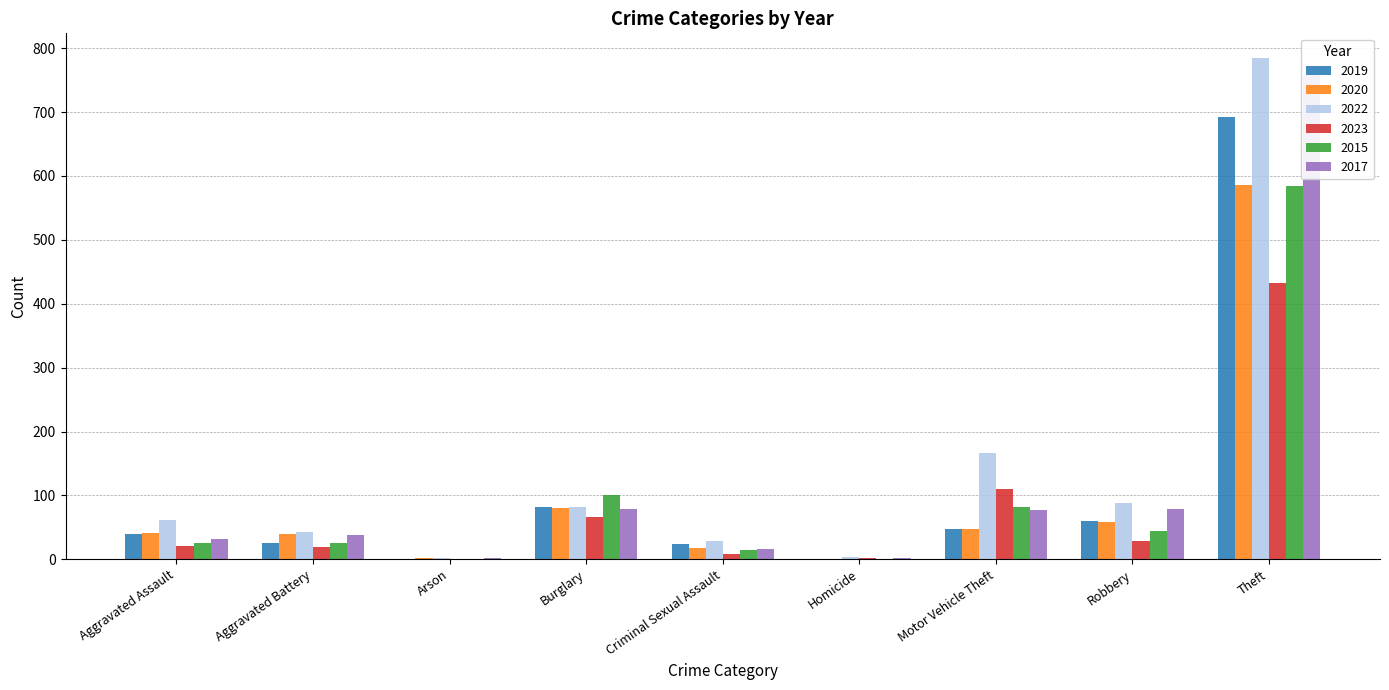

How many bars are there in total?

54